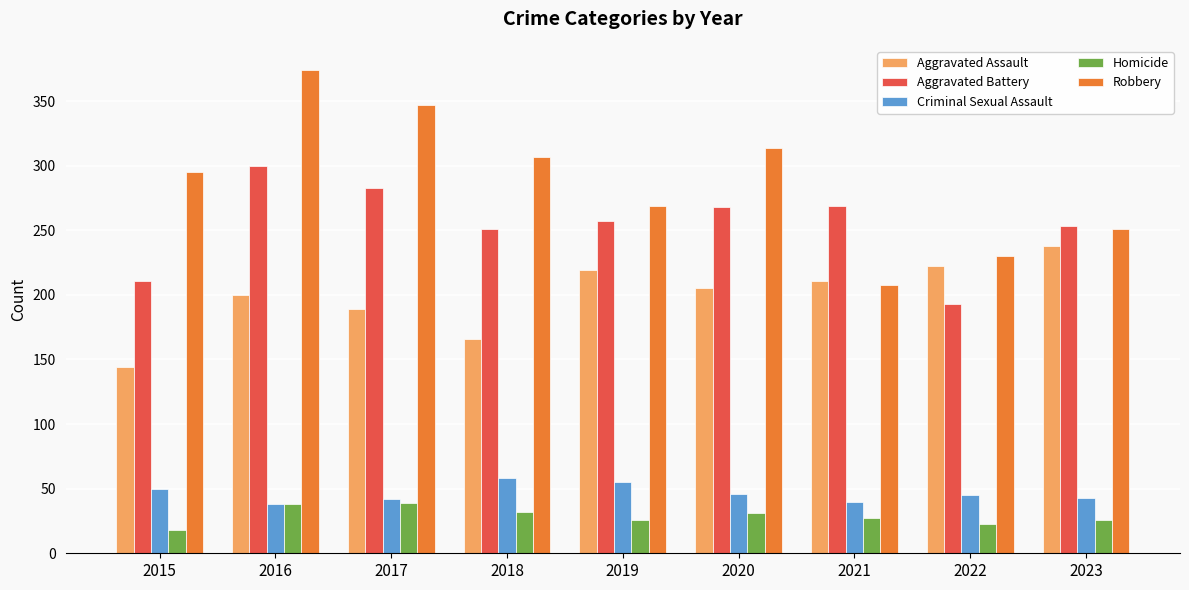

Which series changed the most between 2019 and 2020?

Robbery